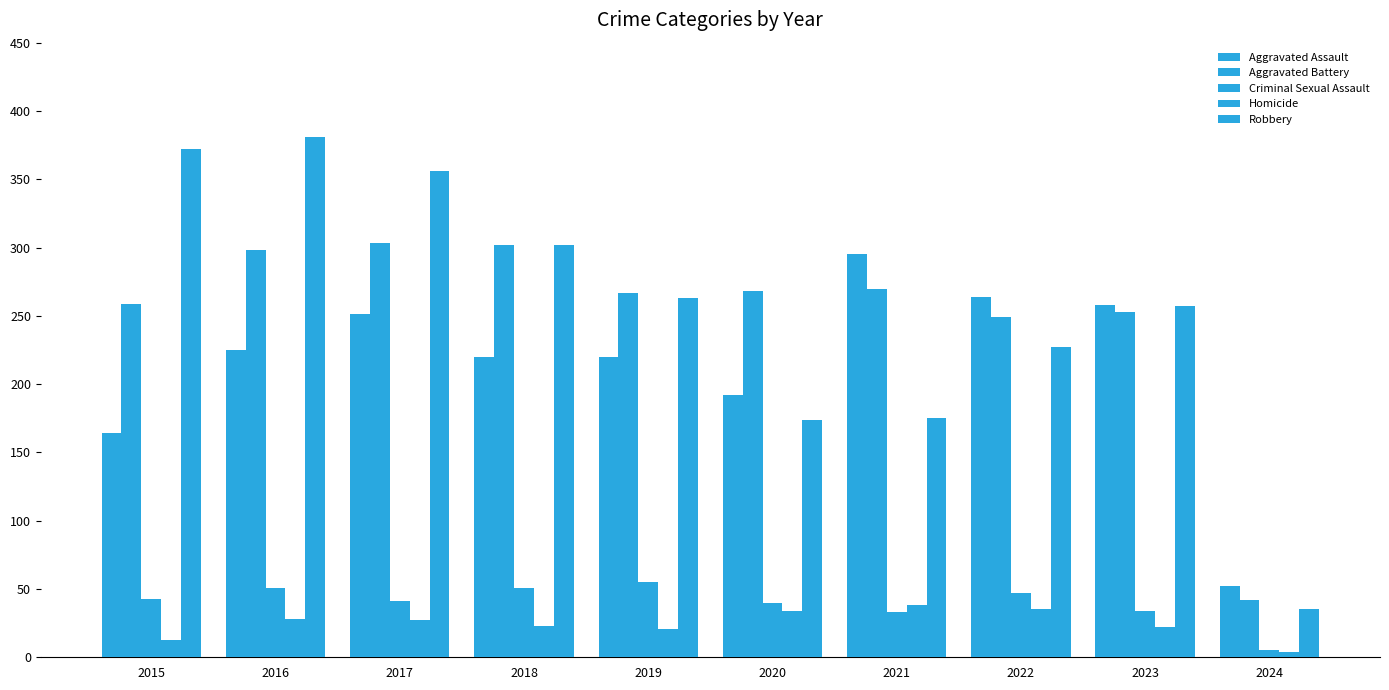

Rank the series at 2022 from lowest to highest value.

Homicide, Criminal Sexual Assault, Robbery, Aggravated Battery, Aggravated Assault